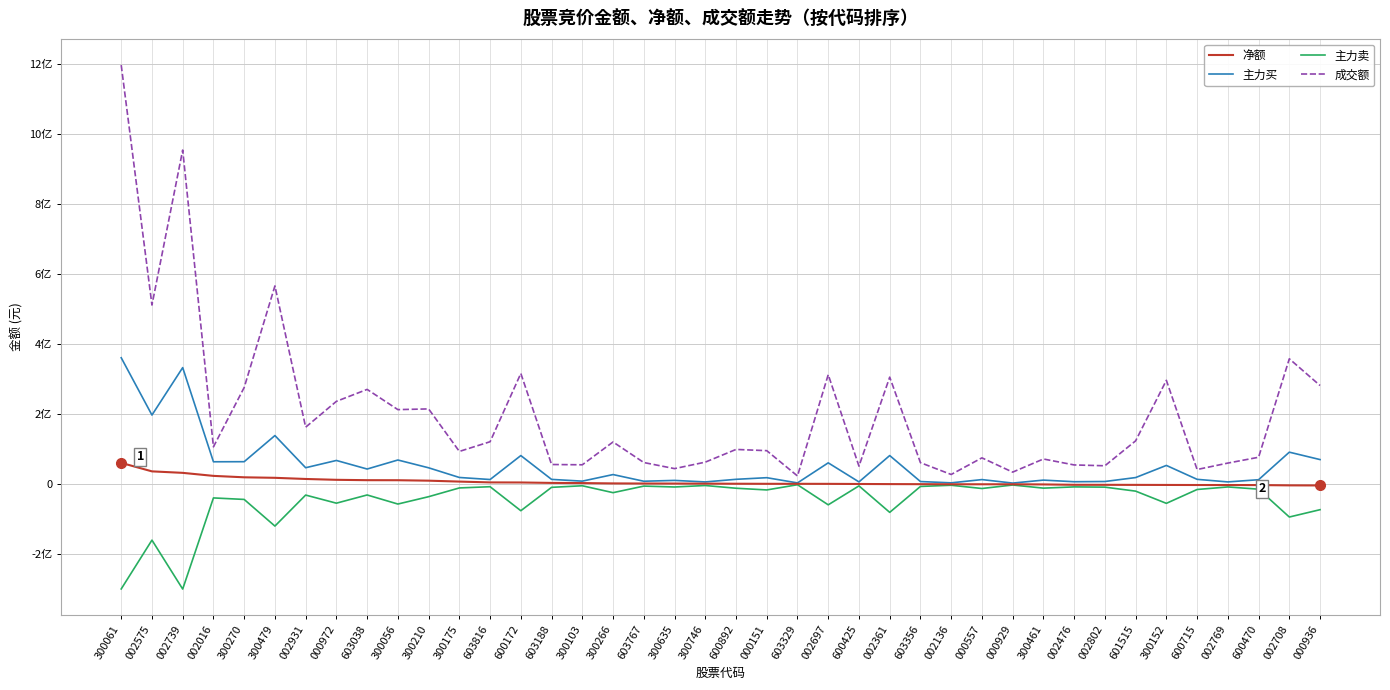

What is the smallest value displayed?

-301016717